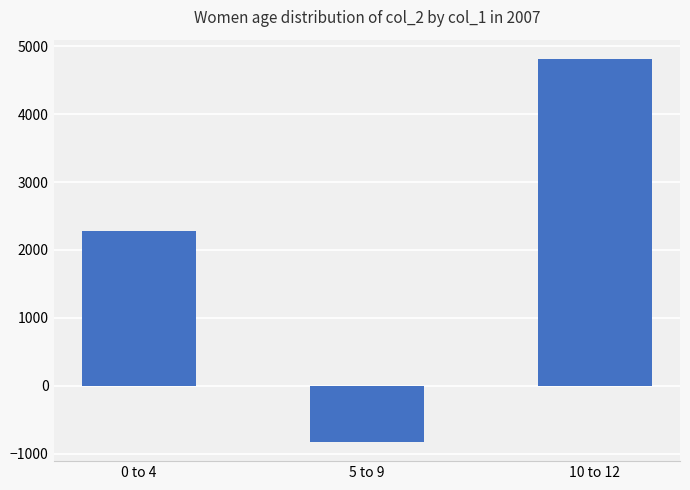

What is the ratio of the value at 0 to 4 to the value at 10 to 12?

0.5